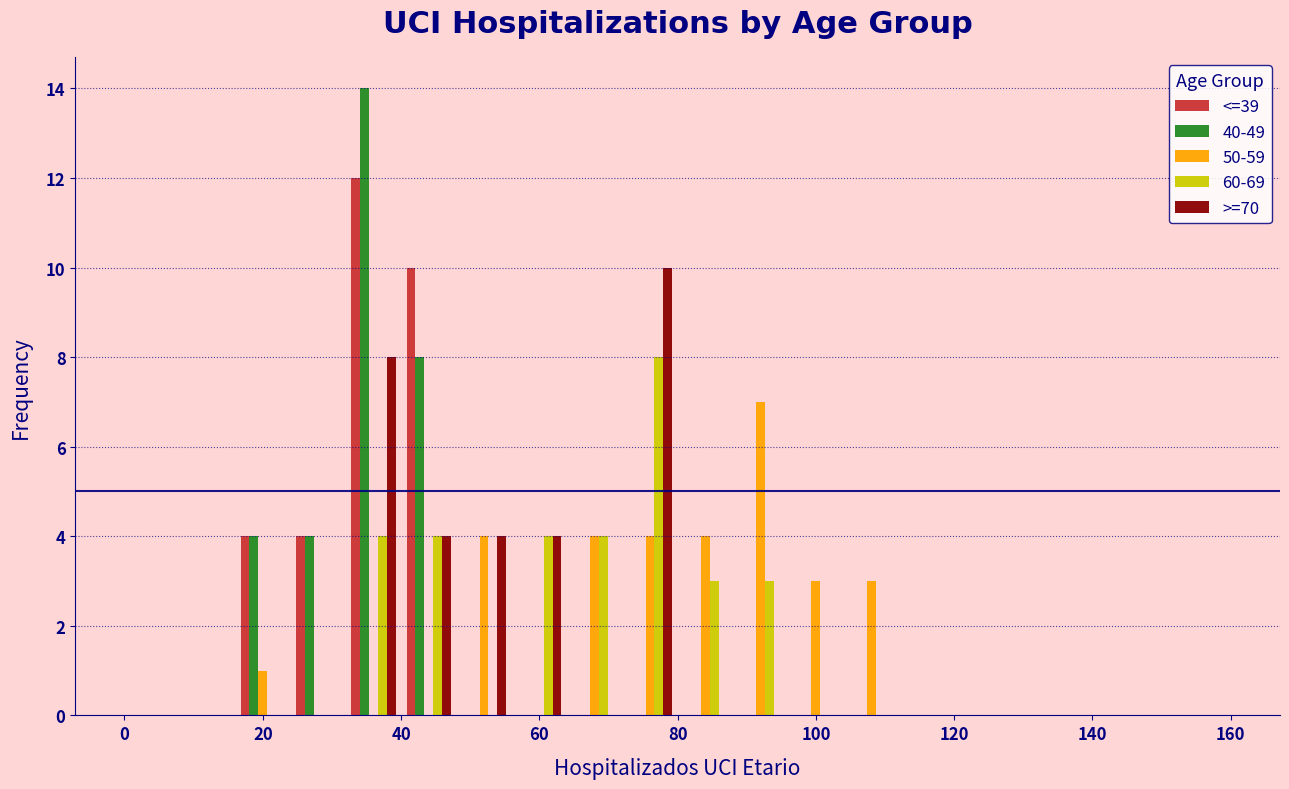

In the 60-69 series, which range on the x-axis has the tallest bar?

72 to 80